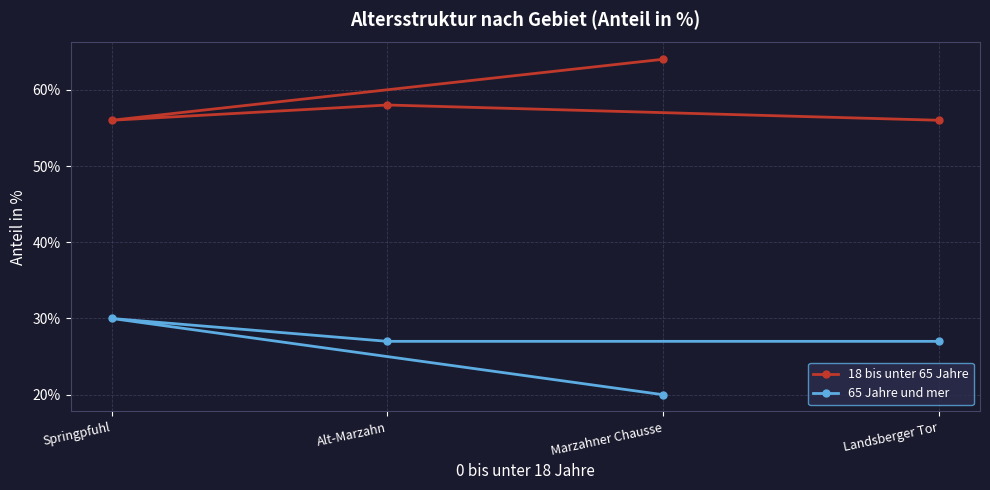

At which category does the chart reach its minimum across all series?

Marzahner Chausse